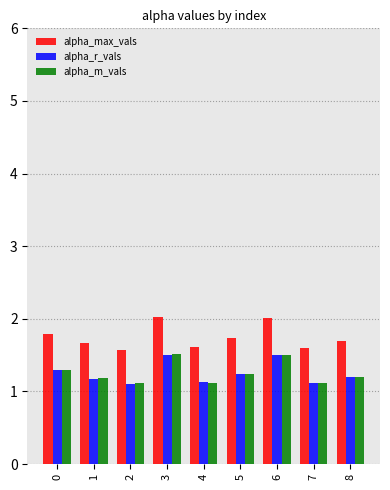

What is the average value of the alpha_r_vals series?

1.3